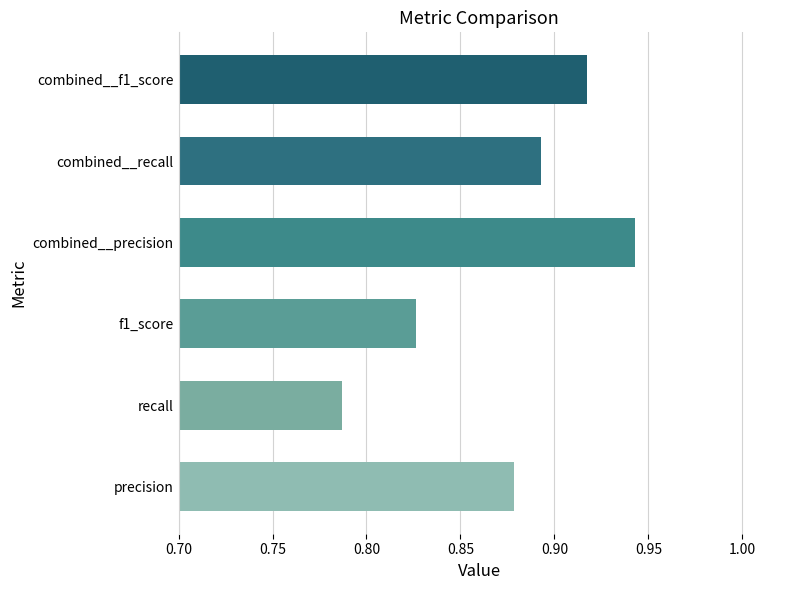

The chart shows a value of 1.1 at recall. True or false?

False